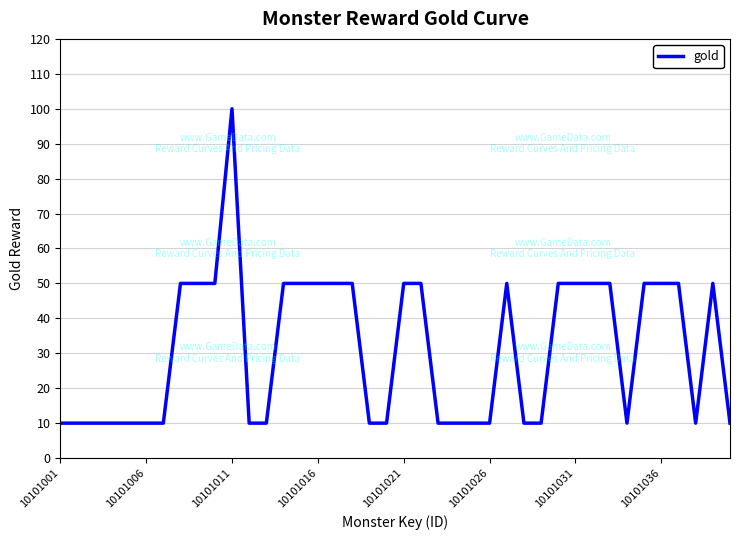

What is the difference between the second highest and second lowest values?

40